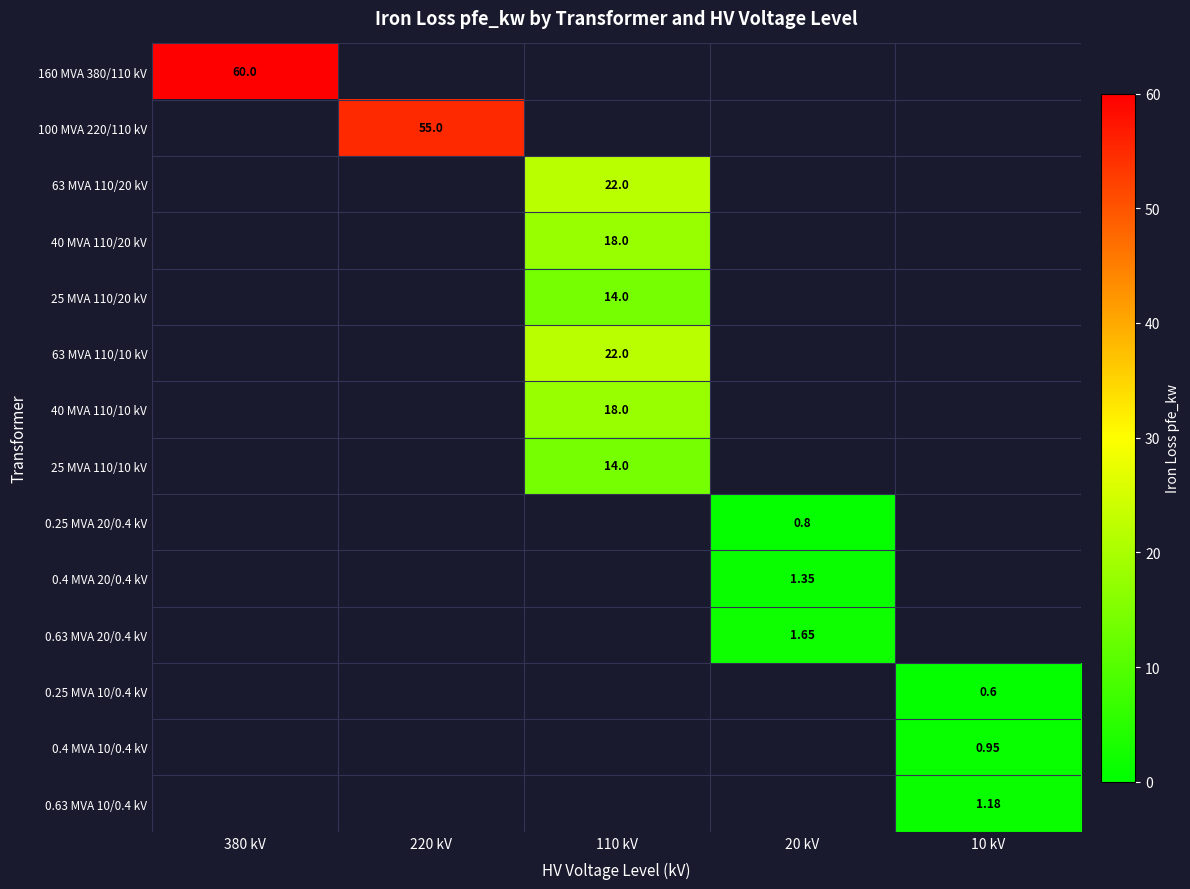

Is the value of 63 MVA 110/20 kV at 380 kV greater than the value of 0.25 MVA 20/0.4 kV at 10 kV?

No